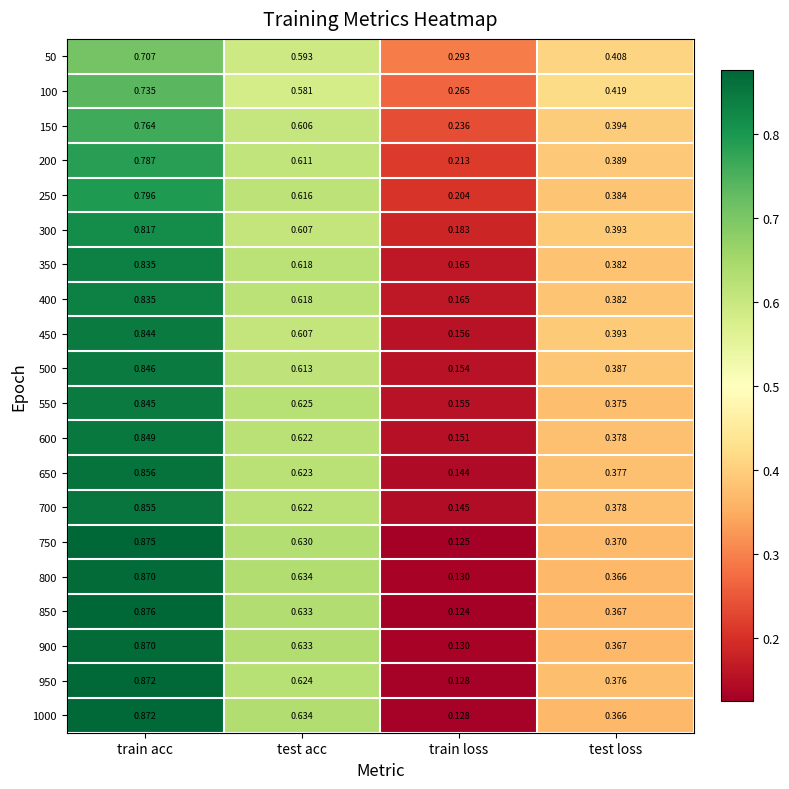

Count the number of categories in the chart.

4